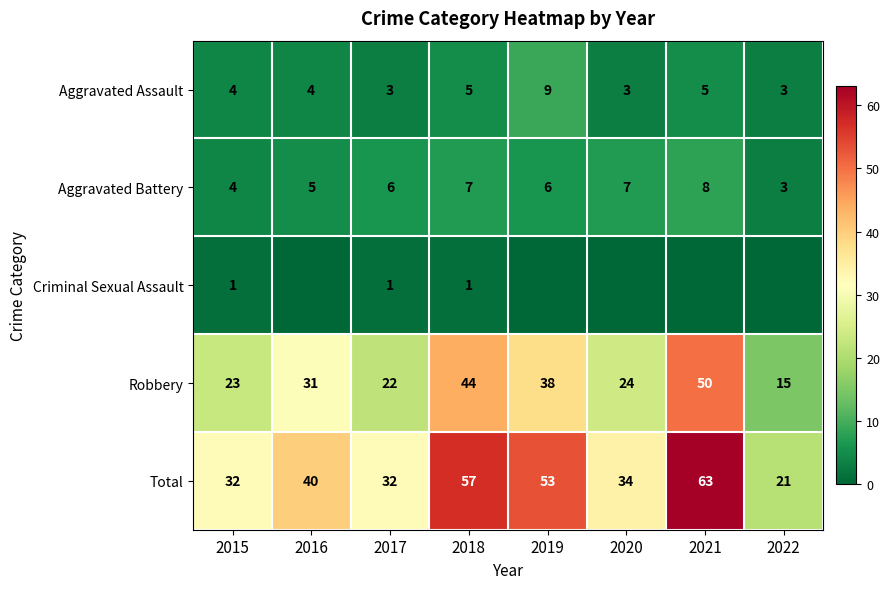

What is the total value across all series at 2022?

42